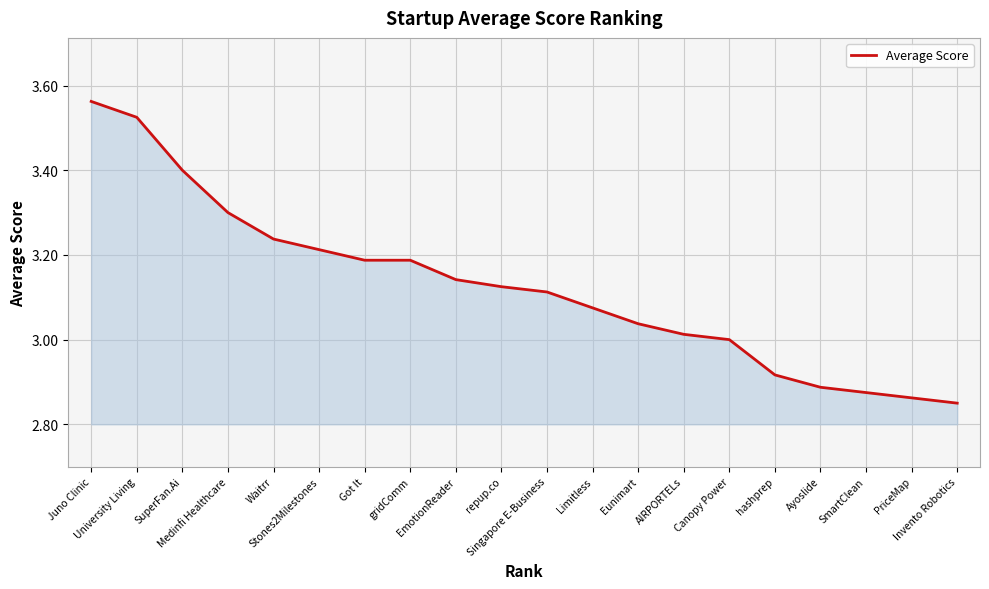

Reading left to right, transcribe all the data shown in this chart.

3.6	3.5	3.4	3.3	3.2	3.2	3.2	3.2	3.1	3.1	3.1	3.1	3.0	3.0	3.0	2.9	2.9	2.9	2.9	2.9